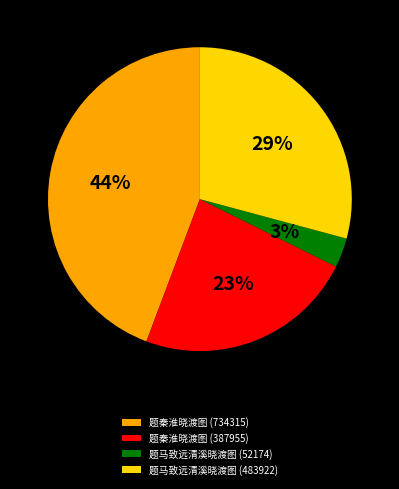

Between 题马致远清溪晓渡图 (52174) and 题马致远清溪晓渡图 (483922), which is larger?

题马致远清溪晓渡图 (483922)